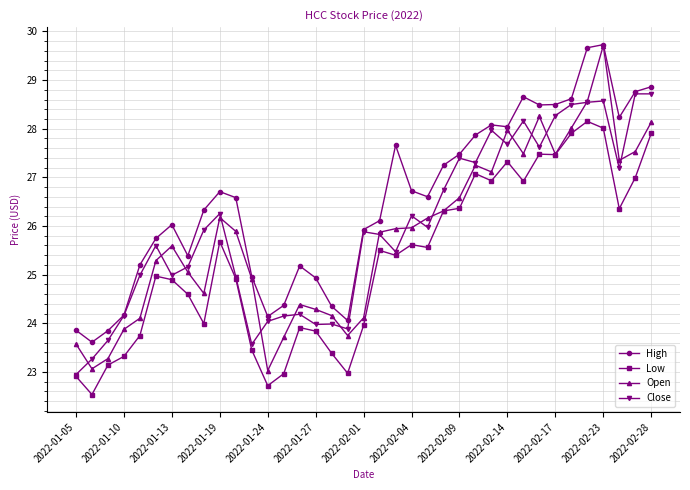

Which series has the widest spread of values?

Open